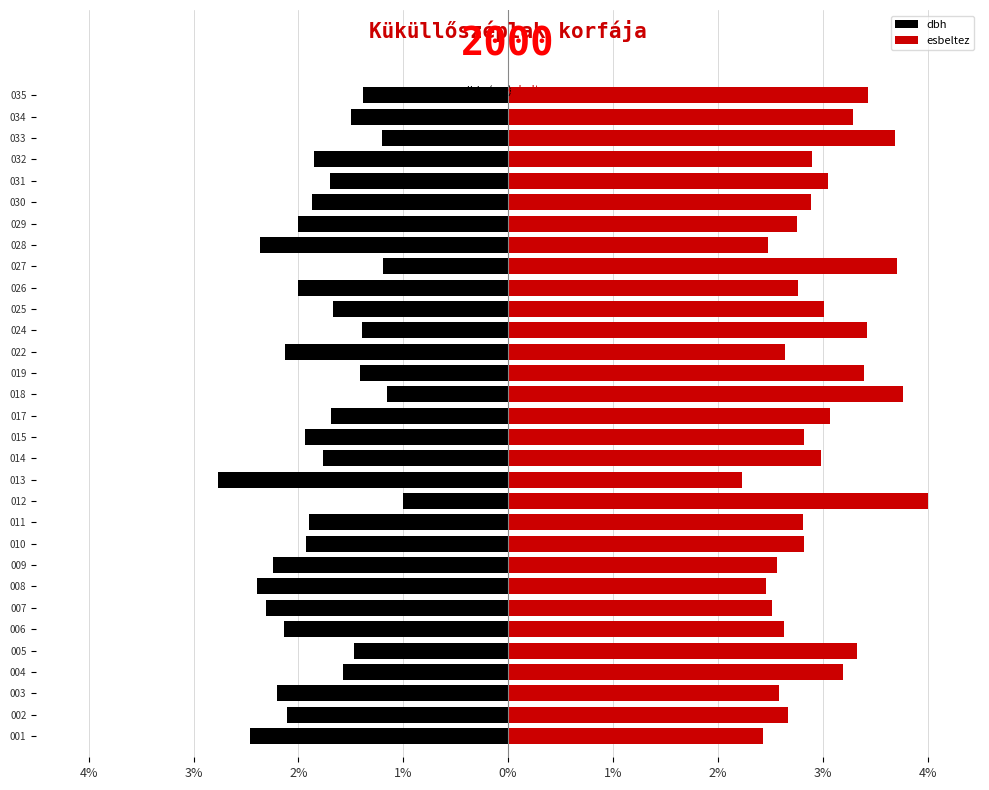

Which series has the largest total across all categories?

esbeltez